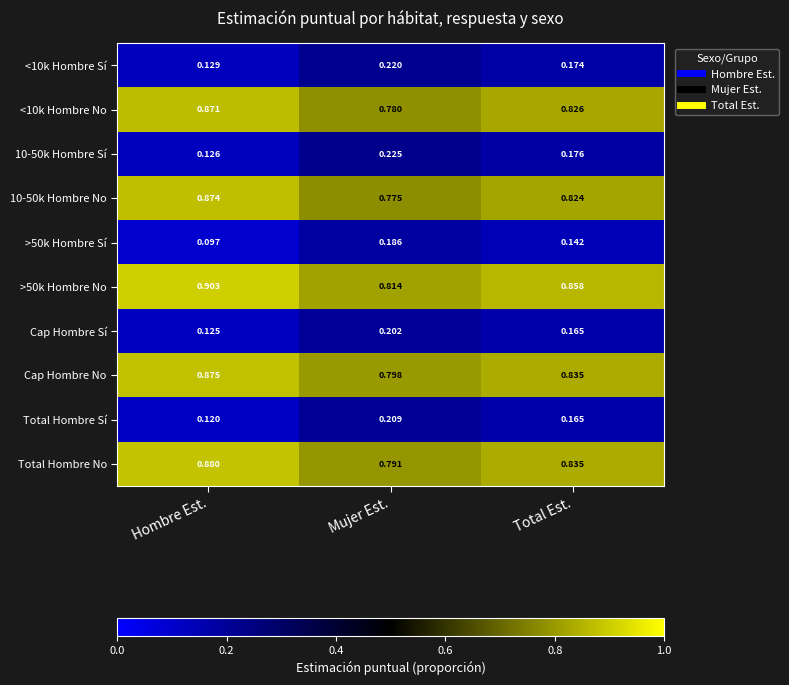

Rank the categories by <10k Hombre No value from lowest to highest.

Mujer Est., Total Est., Hombre Est.